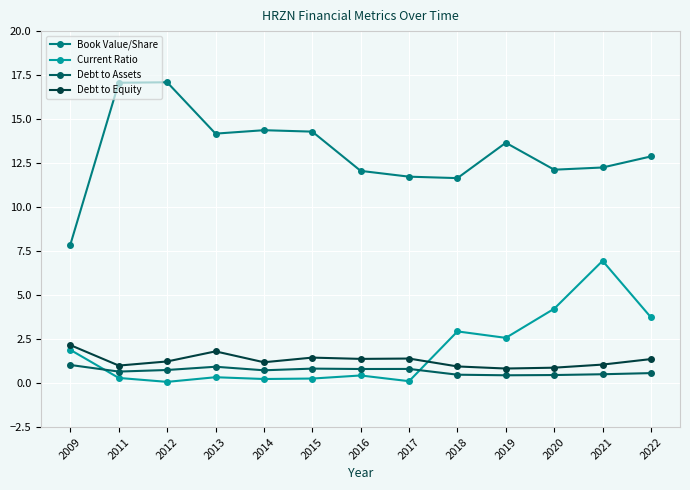

What are all the series names shown in the legend?

Book Value/Share, Current Ratio, Debt to Assets, Debt to Equity